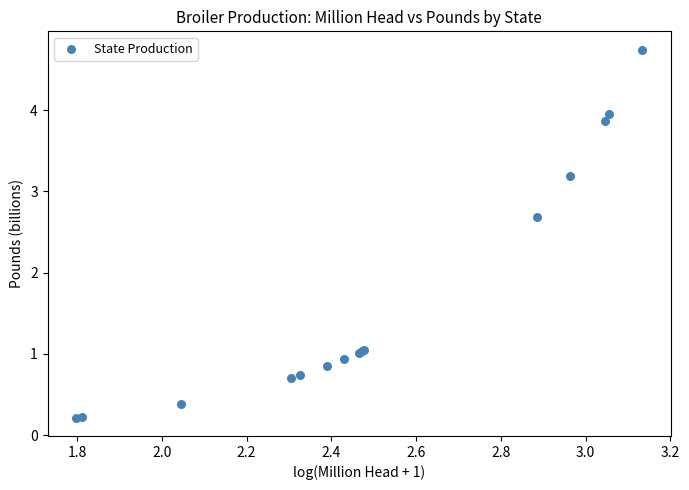

What Y value in the scatter plot is closest to 2?

2.7